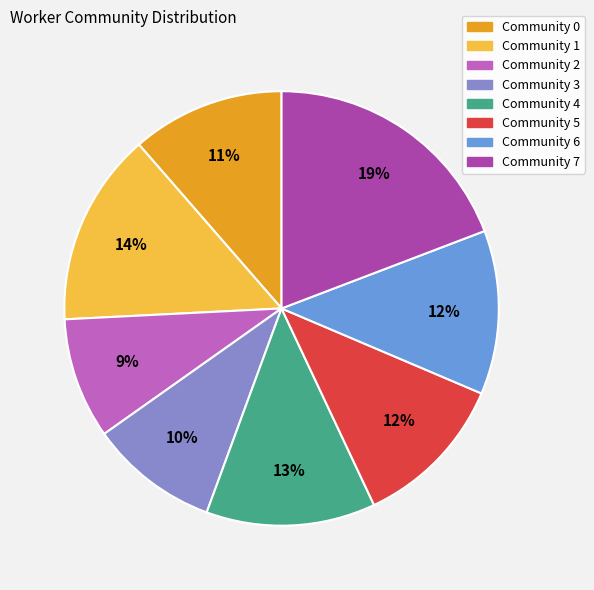

Combined, do Community 5 and Community 4 account for over 50%?

No